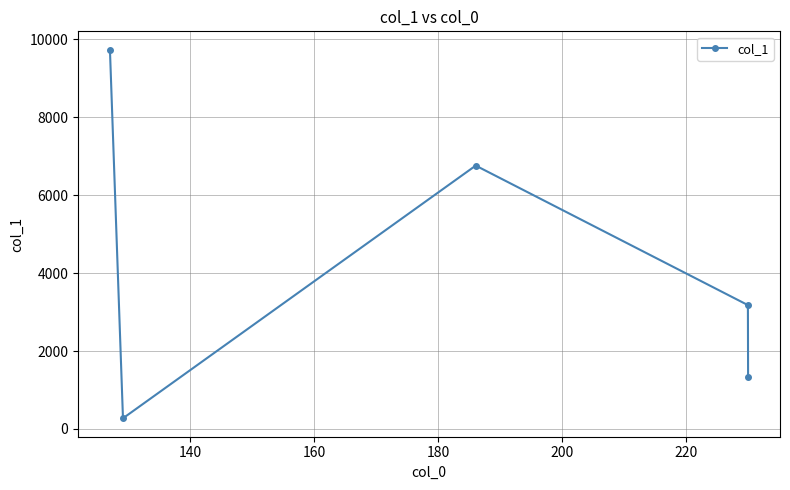

What is the minimum value shown in the chart?

273.1